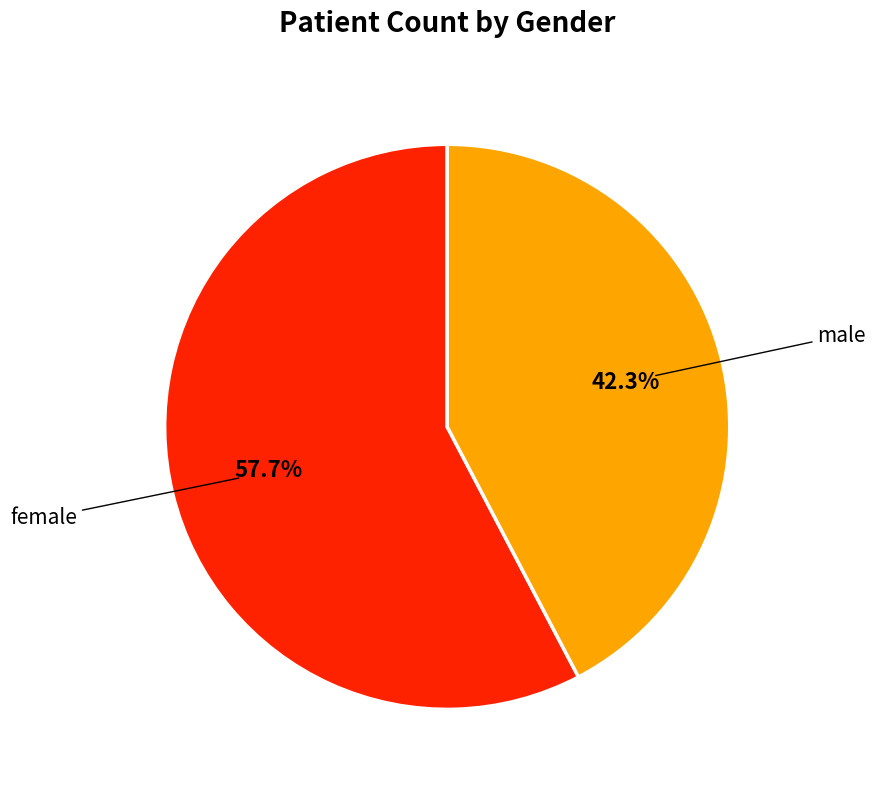

What portion of the pie excludes female?

42.3%